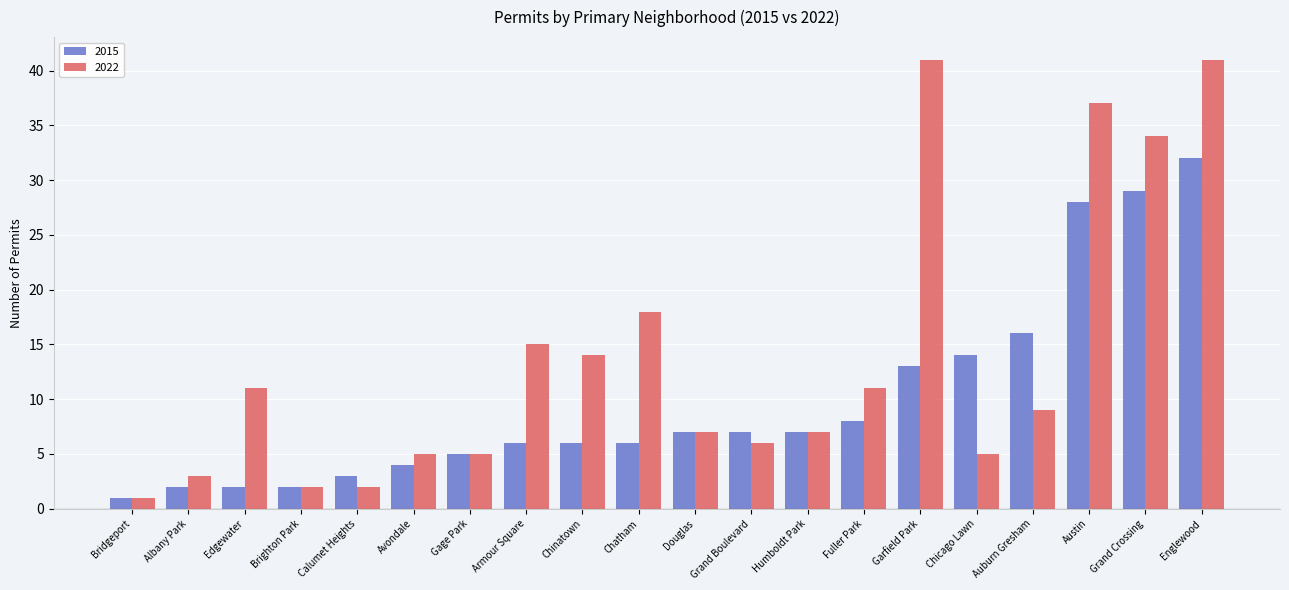

What is the maximum value for 2015?

32